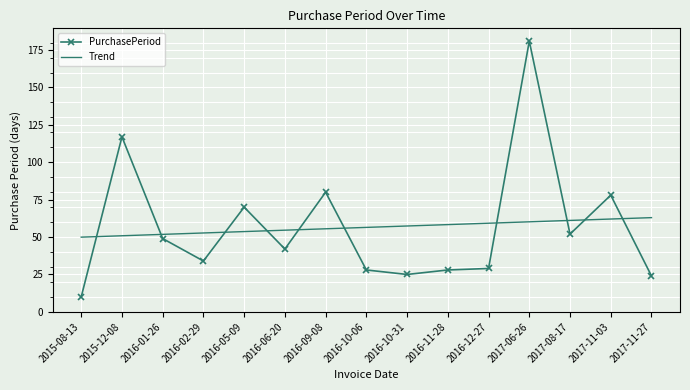

At which label does PurchasePeriod reach its peak?

2017-06-26